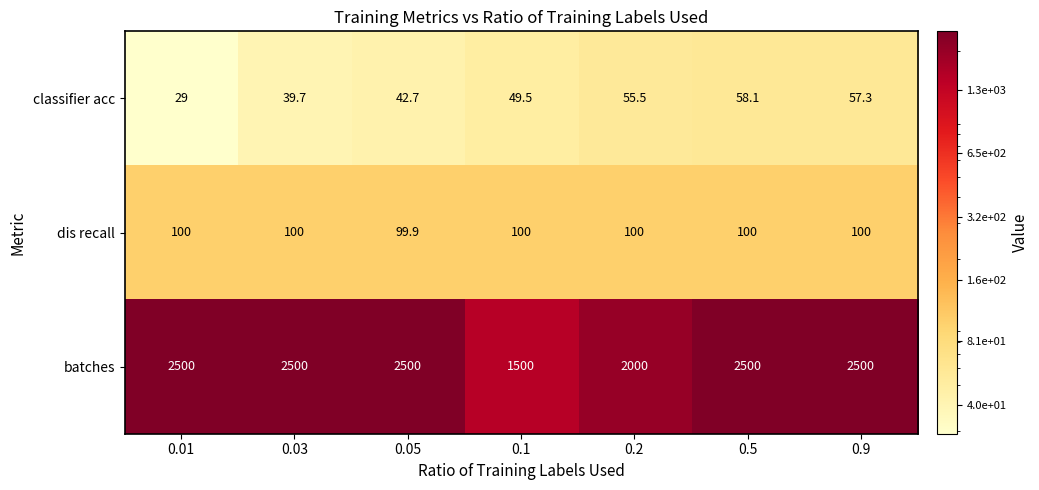

Which series has the widest spread of values?

batches